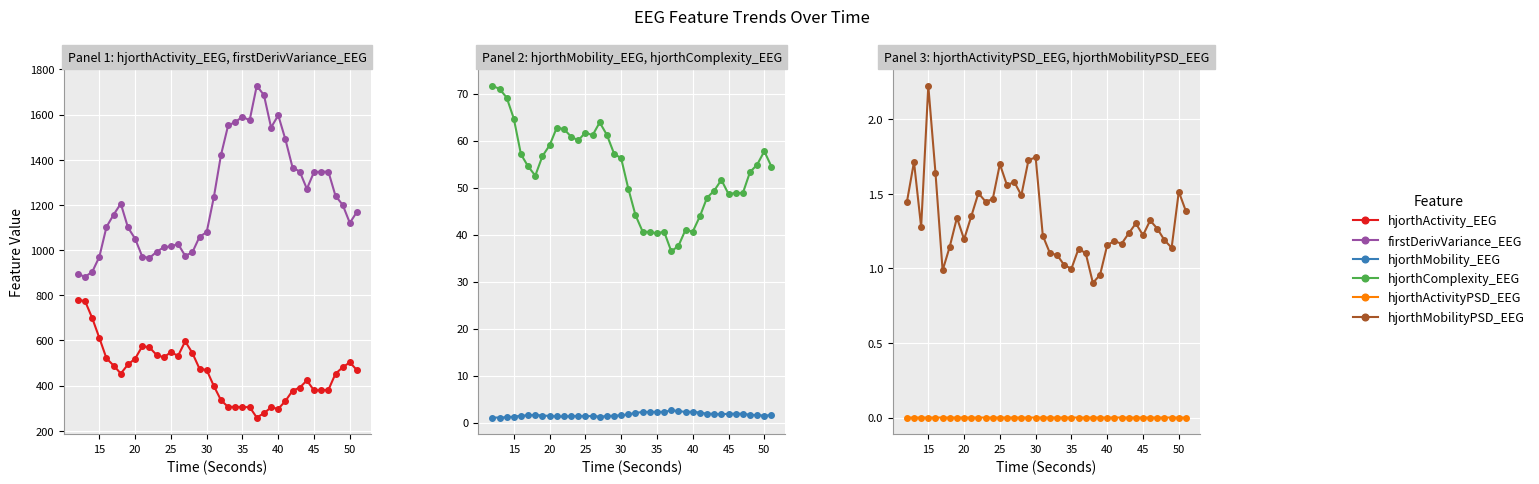

Which series has the largest range (max minus min)?

firstDerivVariance_EEG